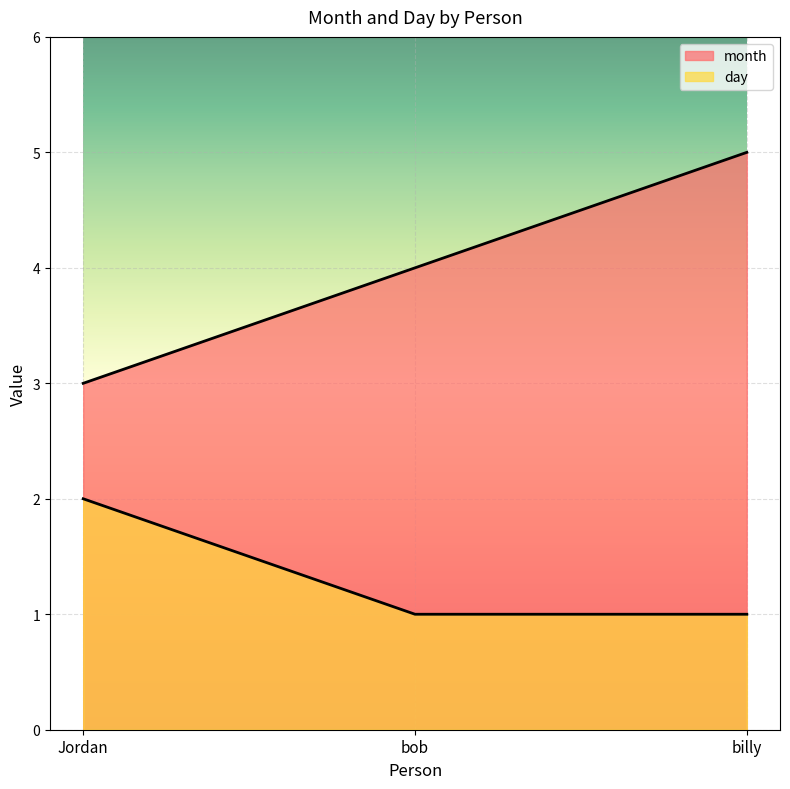

What are all the series names shown in the legend?

month, day